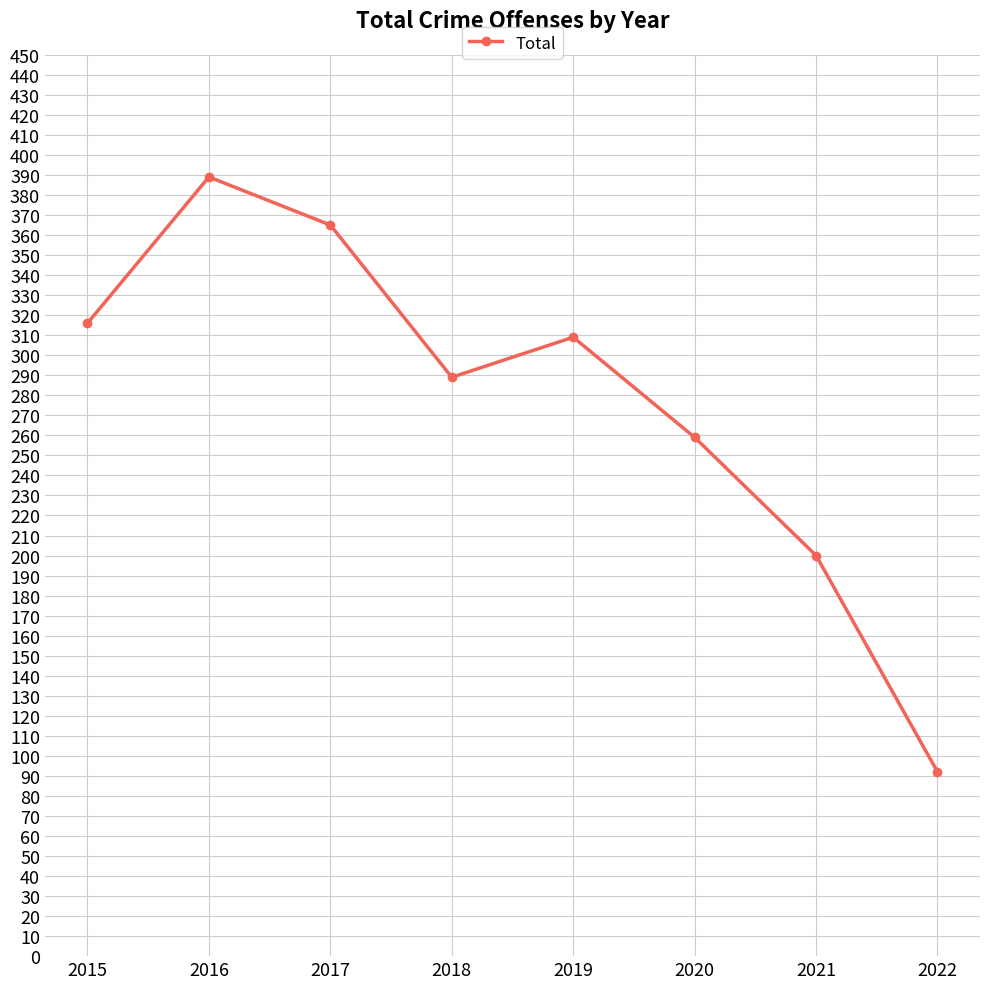

Rank the categories by value from lowest to highest.

2022, 2021, 2020, 2018, 2019, 2015, 2017, 2016